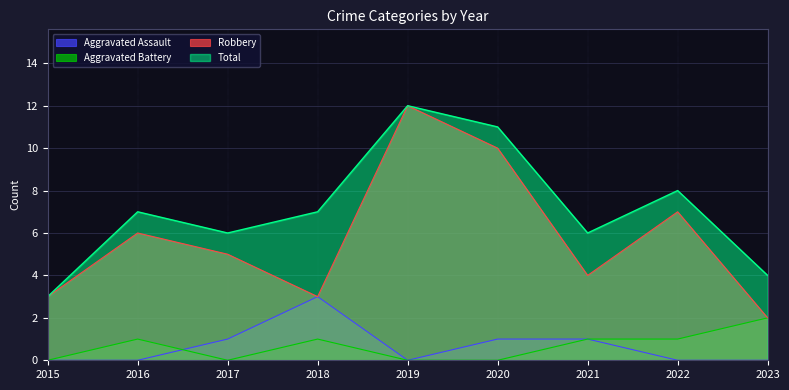

At which label is Robbery closest to 7?

2022